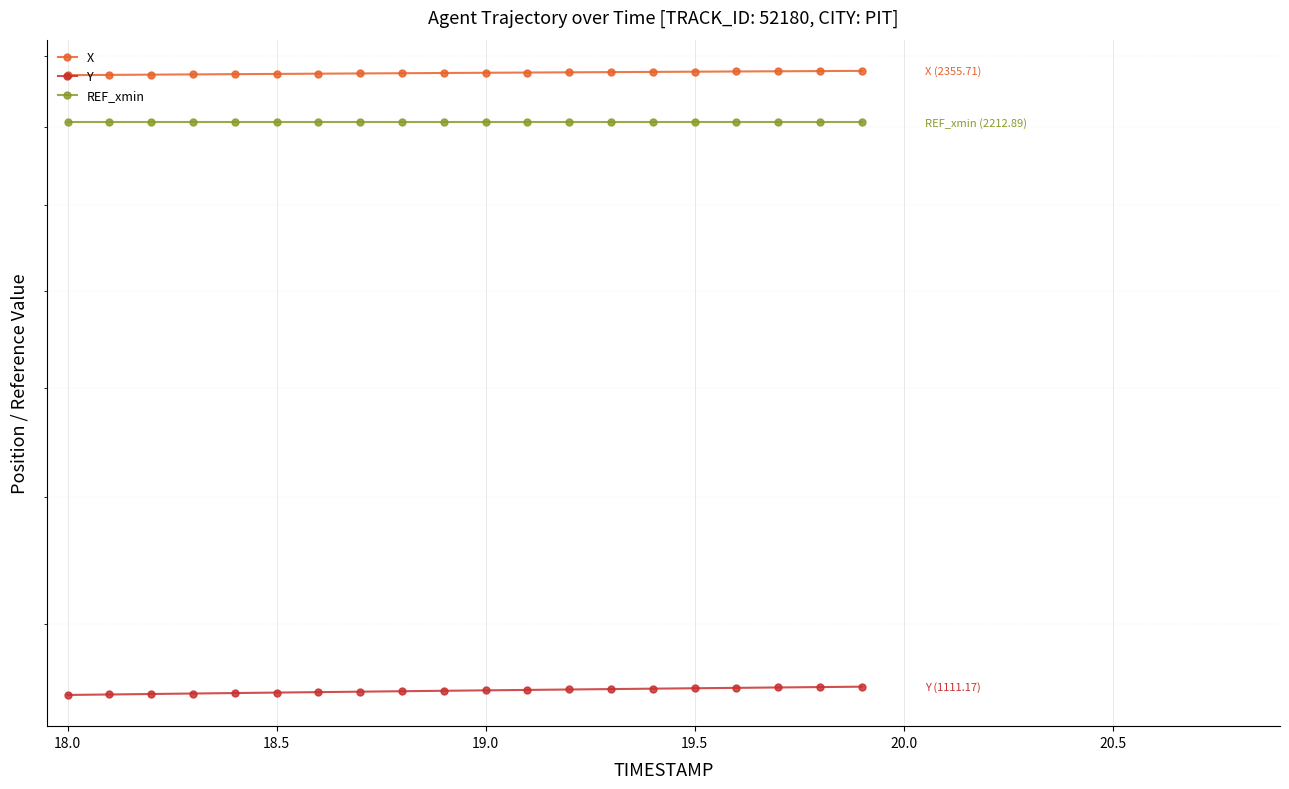

At how many categories does at least one series exceed 1383?

20